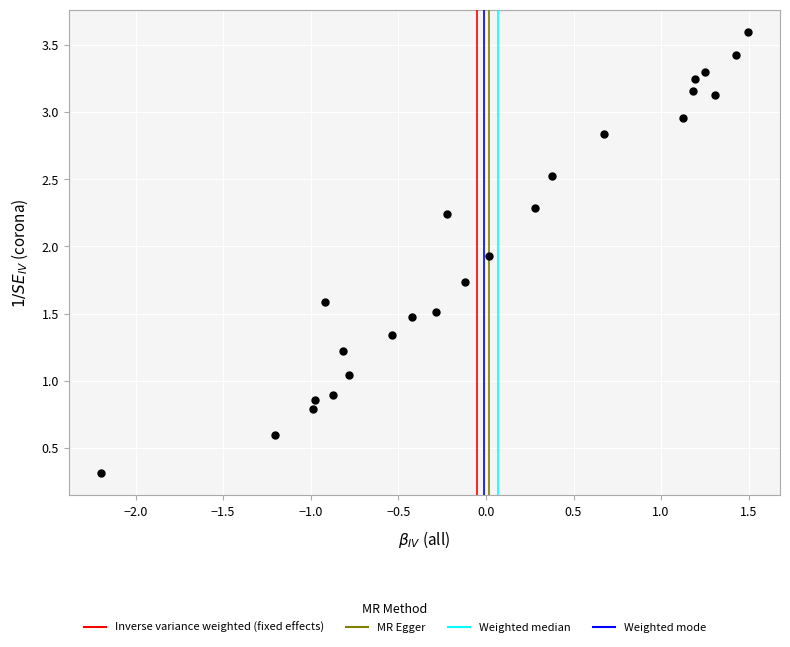

What is the range of X values (max minus min)?

3.7